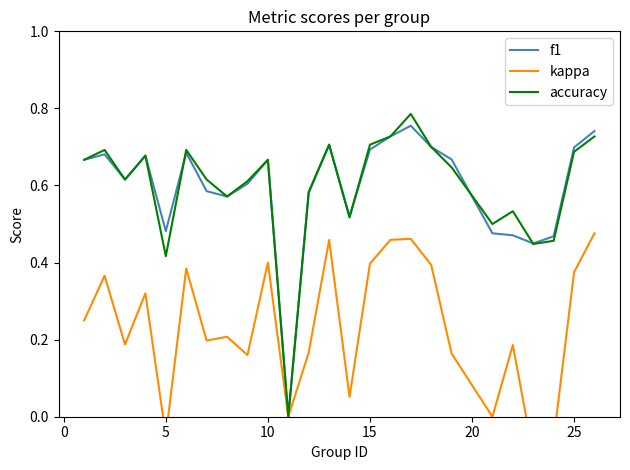

True or false: f1 and kappa intersect in this chart.

False